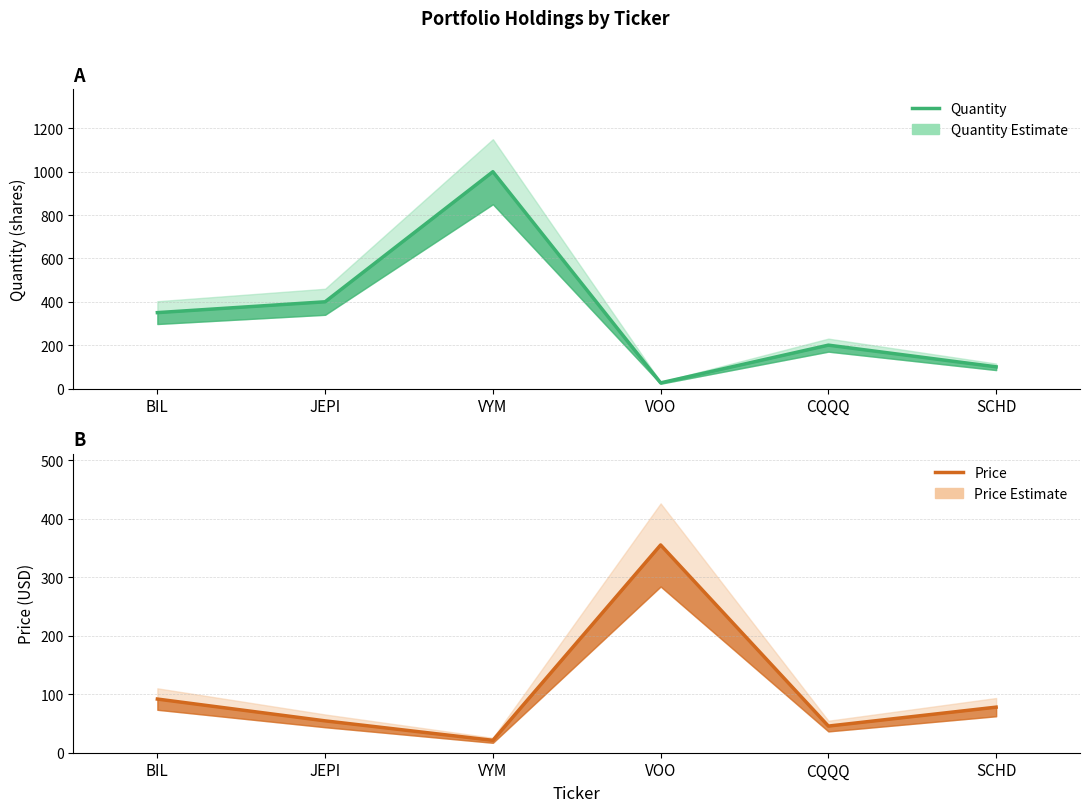

What is the sum of all price (line) values?

645.5